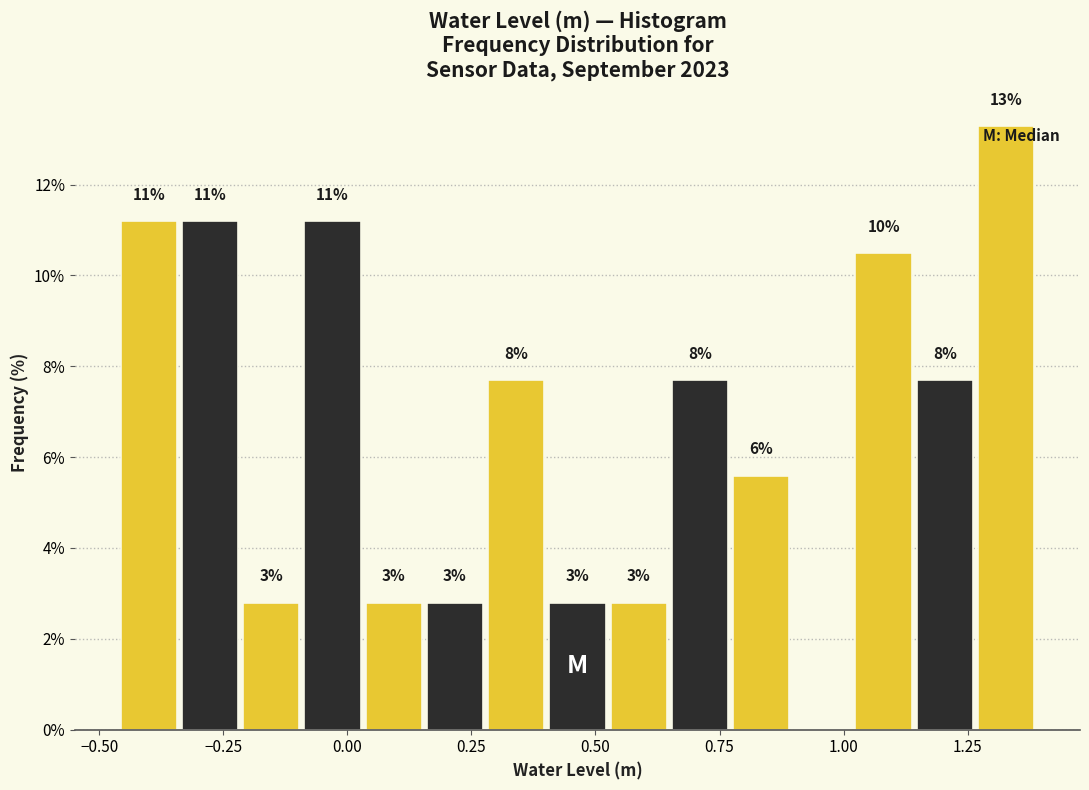

Around what value on the x-axis is the tallest bar? Give the approximate position of its centre, as read against the axis.

1.35